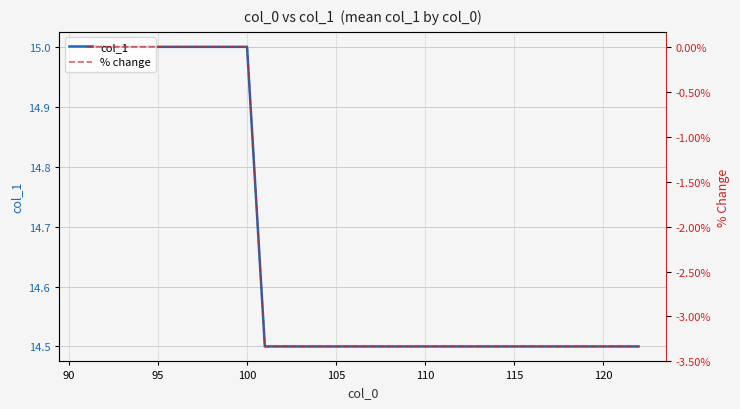

How many % change values are between -3 and 0?

10